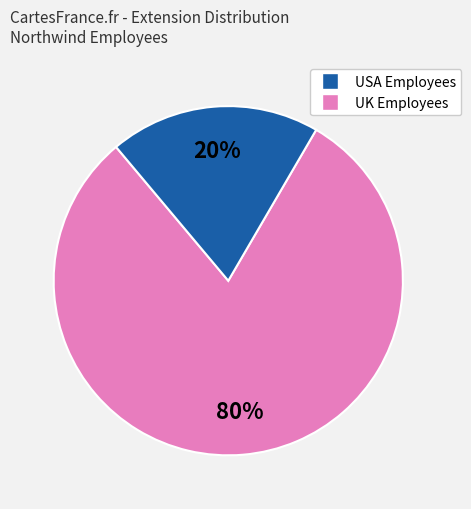

To the nearest percent, what is the average slice percentage?

50%